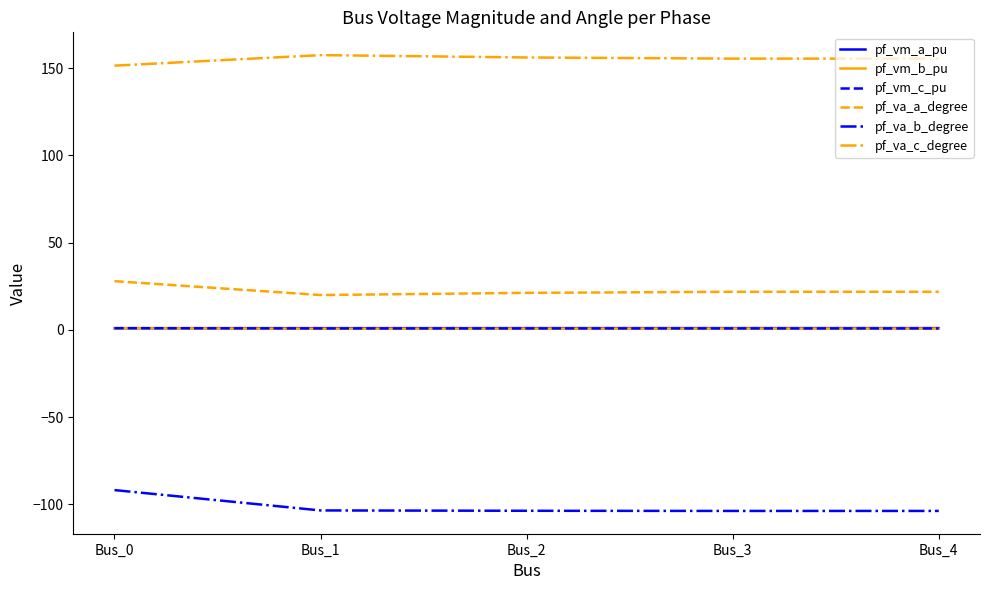

Which series has the largest range (max minus min)?

pf_va_b_degree